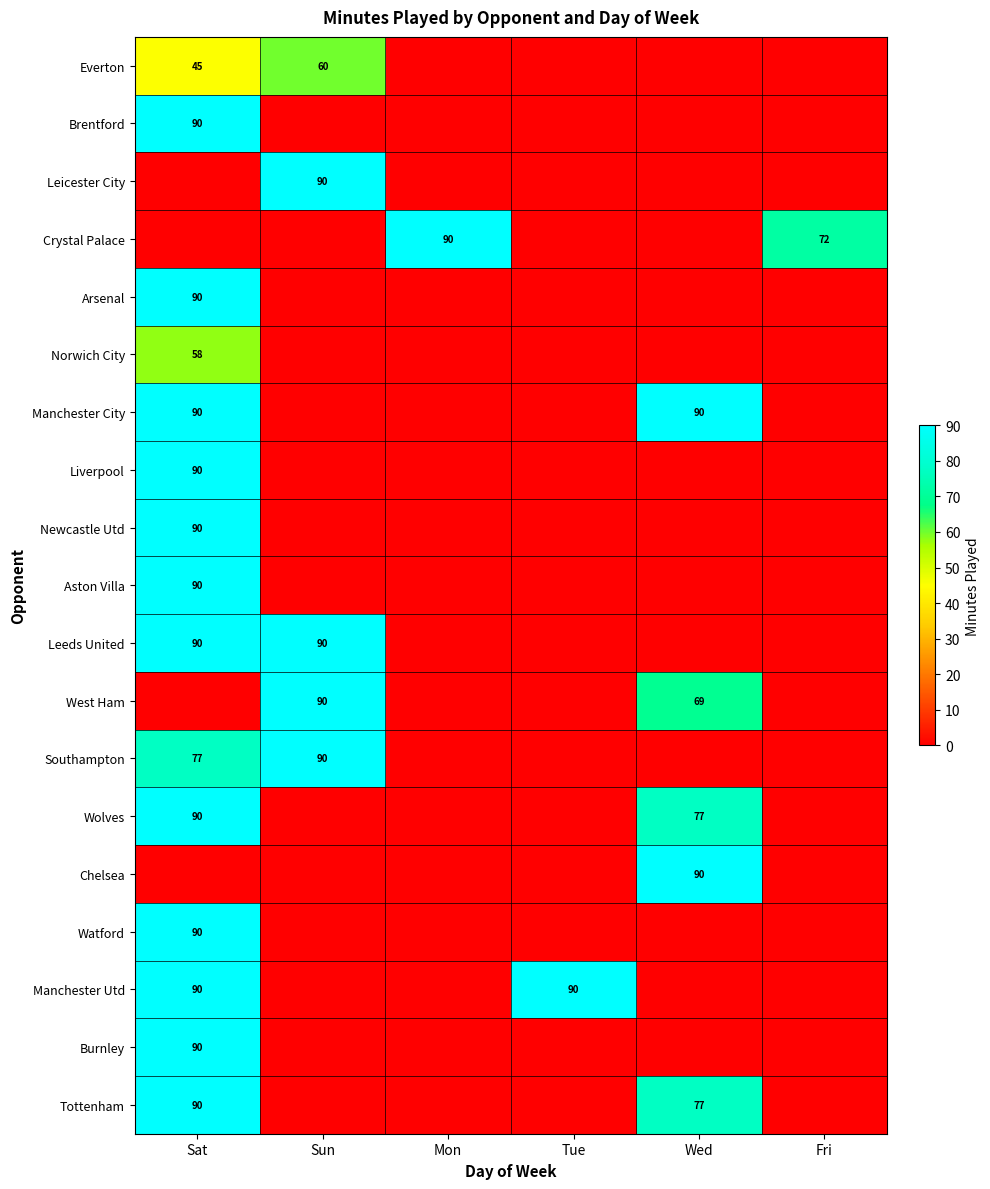

True or false: Chelsea has a value of 90 at Wed.

True